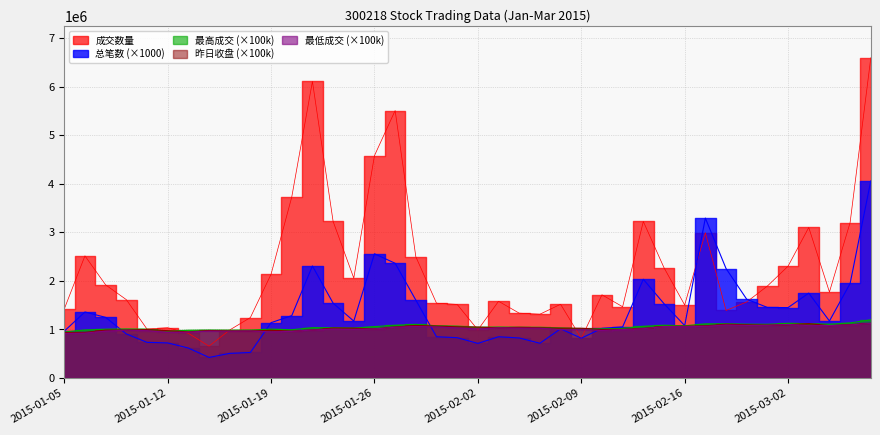

What is the label of the 37th point from the right?

2015-01-08